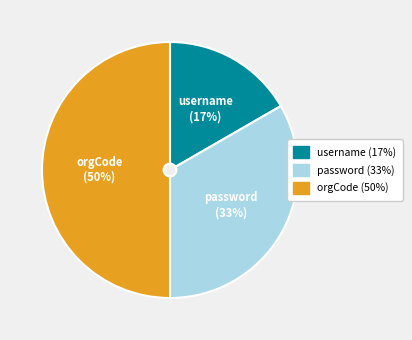

Is it true that orgCode is 50% of the pie?

True